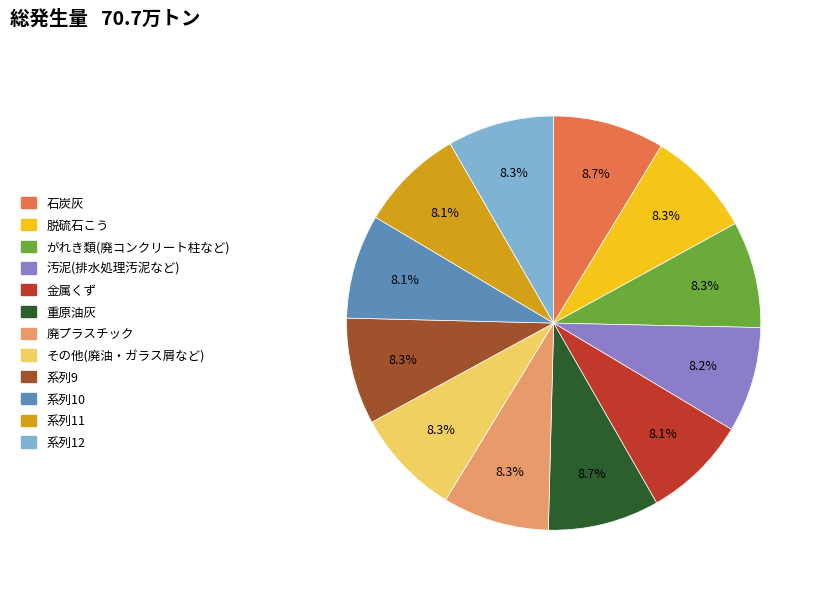

Approximately how many times larger is the value at 系列9 compared to 汚泥(排水処理汚泥など)?

1.0